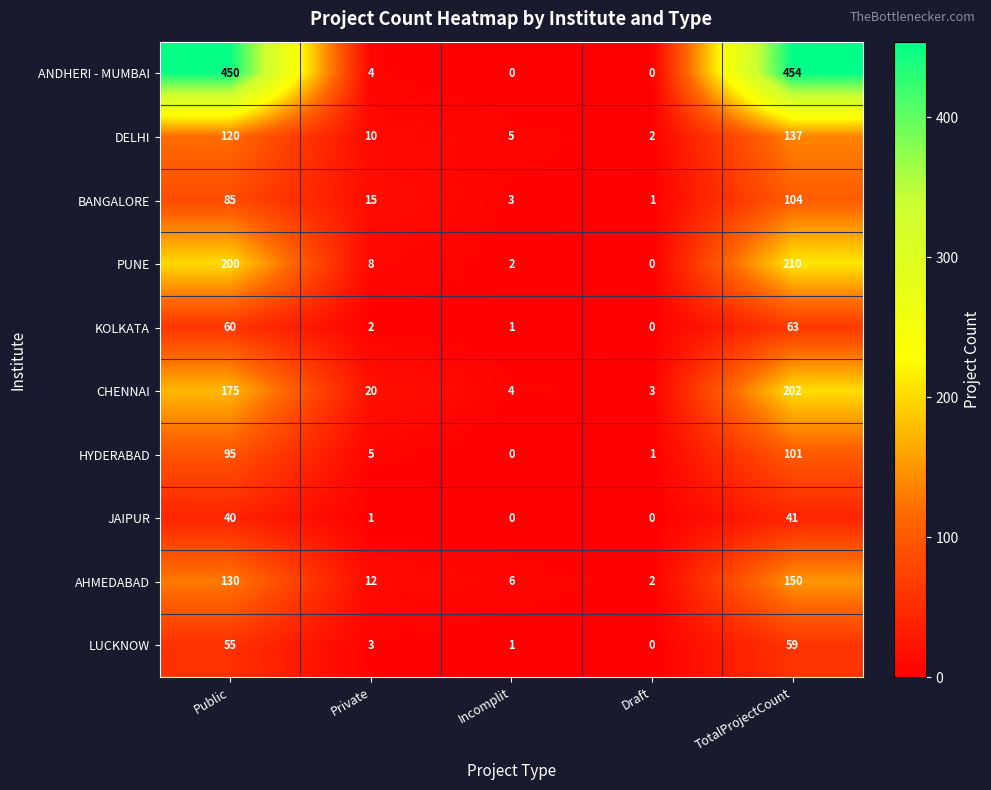

At Public, list the series in order from largest to smallest.

ANDHERI - MUMBAI, PUNE, CHENNAI, AHMEDABAD, DELHI, HYDERABAD, BANGALORE, KOLKATA, LUCKNOW, JAIPUR